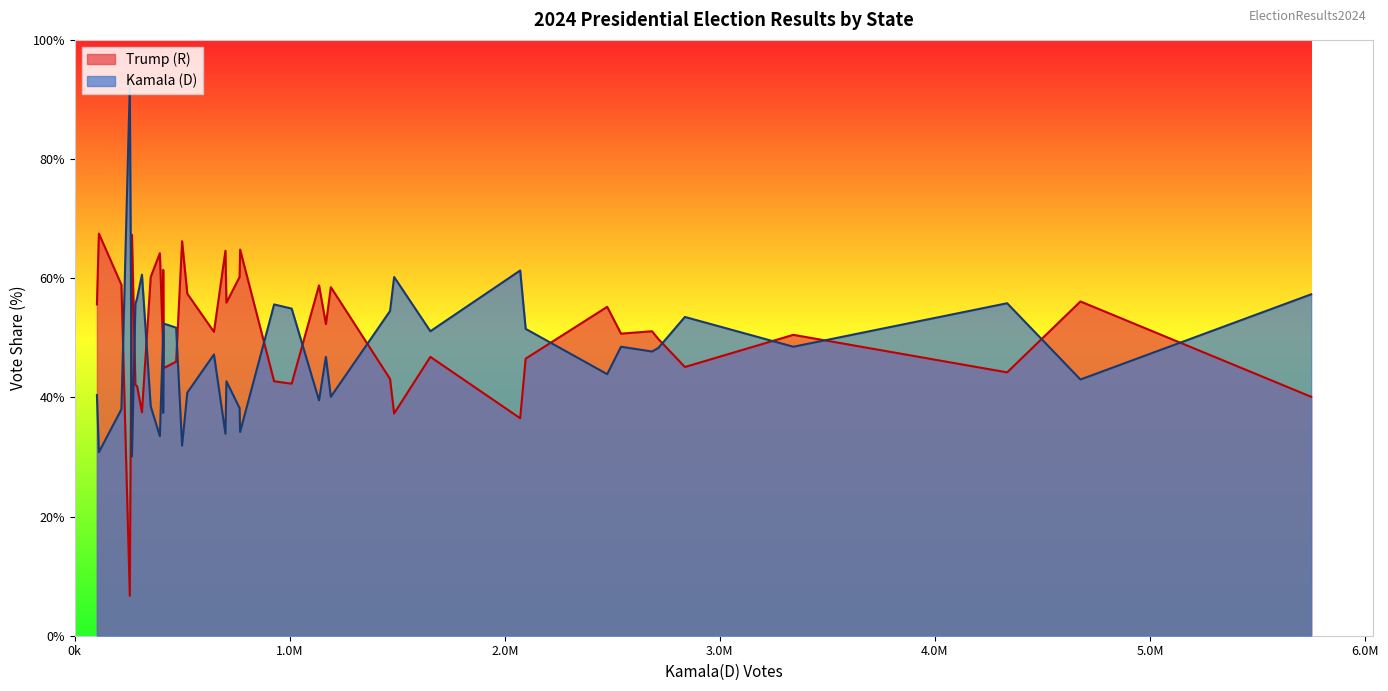

Reading right to left, what are all the values shown in this chart?

Kamala(D): Rhode Island=55.7	Pennsylvania=48.5	Oregon=54.9	Oklahoma=31.9	Ohio=43.9	North Dakota=30.8	North Carolina=47.7	New York=55.8	New Mexico=51.7	New Jersey=51.5	New Hampshire=50.9	Nevada=47.2	Nebraska=38.5	Montana=38.0	Missouri=40.1	Mississippi=37.4	Minnesota=51.1	Michigan=48.3	Massachusetts=61.3	Maryland=60.2	Maine=52.4	Louisiana=38.2	Kentucky=33.9	Kansas=40.8	Iowa=42.7	Indiana=39.5	Illinois=53.5	Idaho=30.1	Hawaii=60.6	Georgia=48.5	Florida=43.0	D.C.=92.4	Delaware=56.6	Connecticut=55.6	Colorado=54.5	California=57.3	Arkansas=33.5	Arizona=46.8	Alaska=40.4	Alabama=34.2
Trump (R ): Rhode Island=42.1	Pennsylvania=50.5	Oregon=42.3	Oklahoma=66.2	Ohio=55.2	North Dakota=67.5	North Carolina=51.1	New York=44.2	New Mexico=46.0	New Jersey=46.5	New Hampshire=48.1	Nevada=51.0	Nebraska=60.2	Montana=58.9	Missouri=58.5	Mississippi=61.4	Minnesota=46.8	Michigan=49.8	Massachusetts=36.5	Maryland=37.3	Maine=44.9	Louisiana=60.2	Kentucky=64.6	Kansas=57.4	Iowa=55.9	Indiana=58.8	Illinois=45.1	Idaho=67.3	Hawaii=37.5	Georgia=50.7	Florida=56.1	D.C.=6.7	Delaware=41.9	Connecticut=42.7	Colorado=43.1	California=40.1	Arkansas=64.2	Arizona=52.3	Alaska=55.6	Alabama=64.8